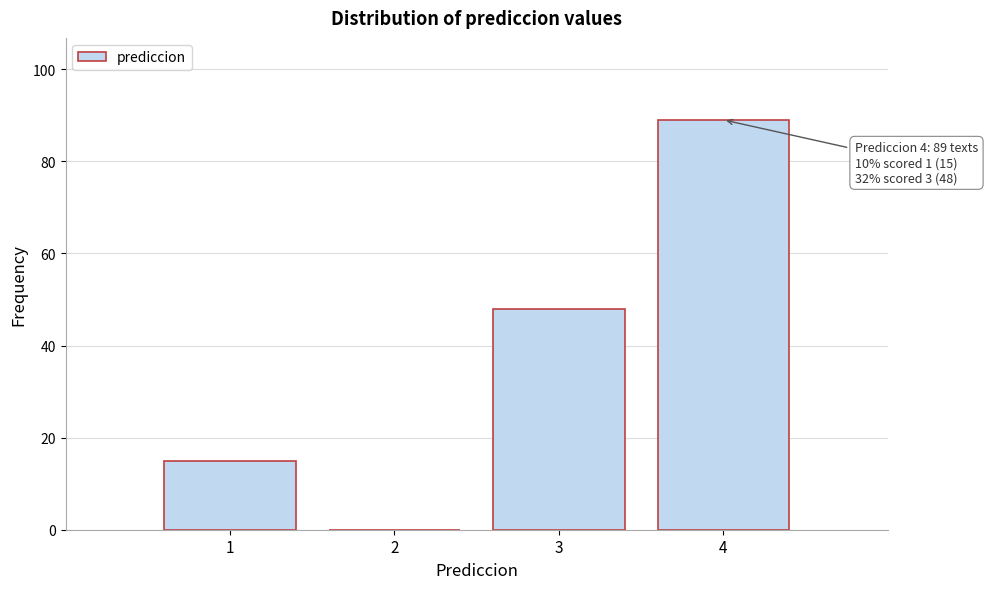

Reading left to right, what are all the values shown in this chart?

1=15	2=0	3=48	4=89